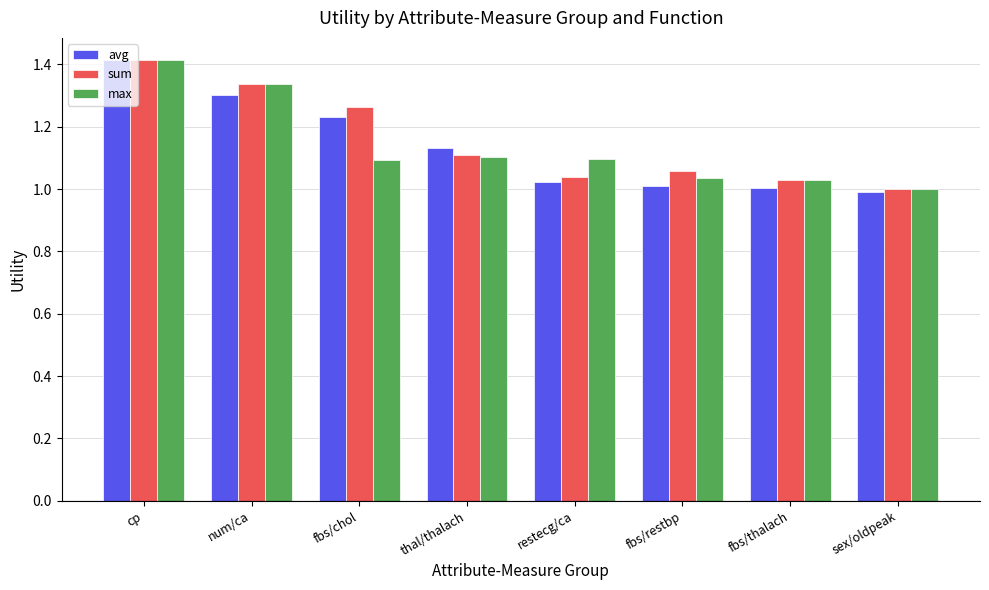

What is the difference between the maximum and second lowest values in the sum series?

0.4